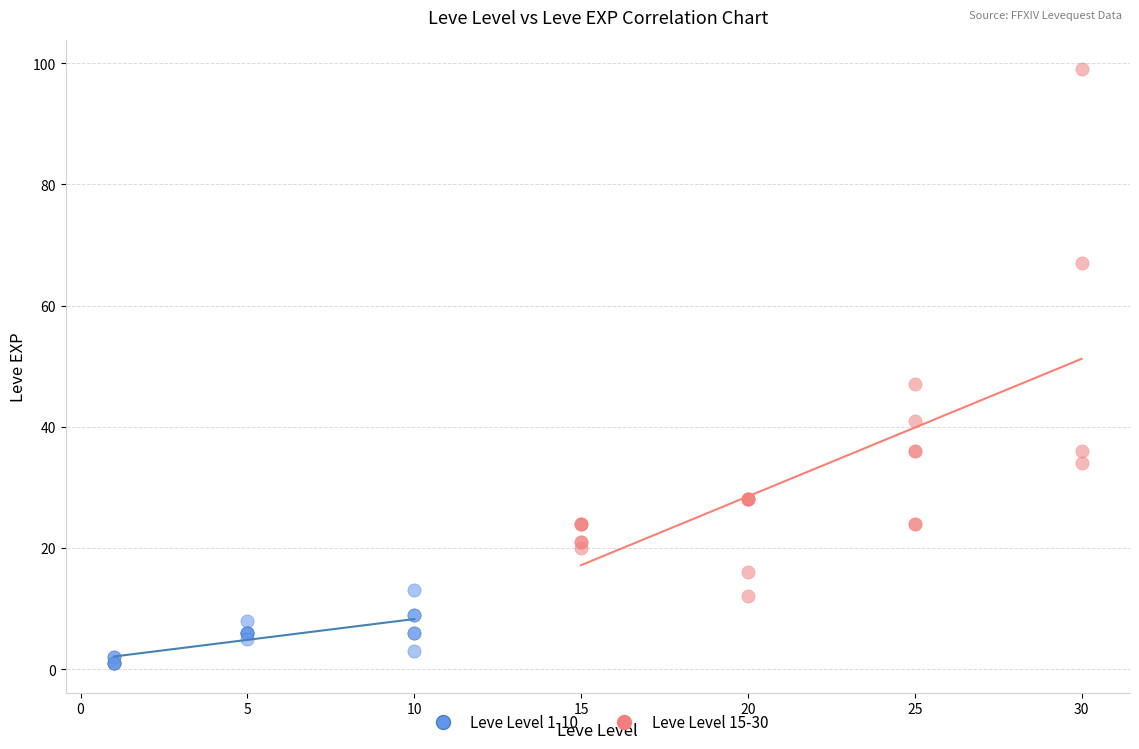

Which series contains the lowest Y value?

Leve Level 1-10